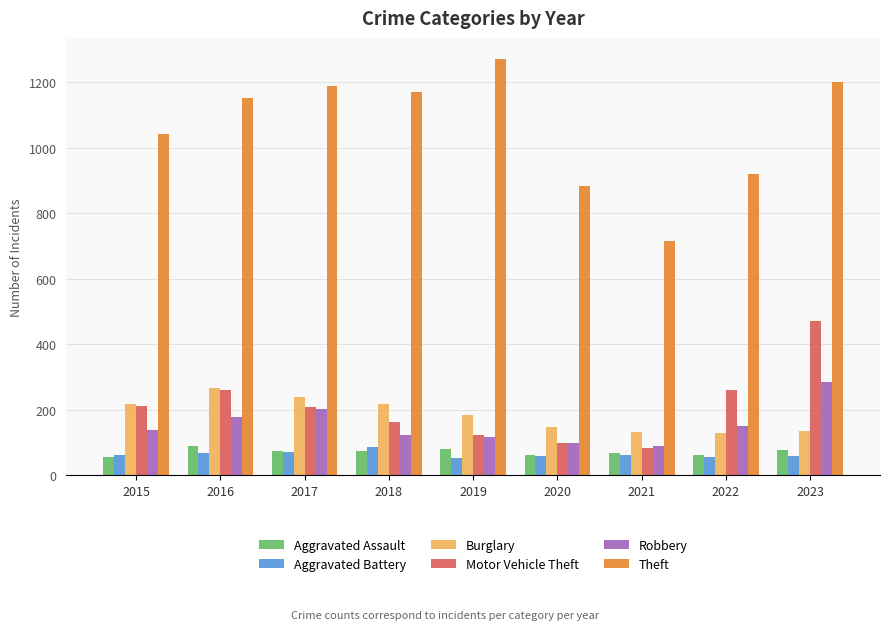

Does the chart contain stacked bars?

No